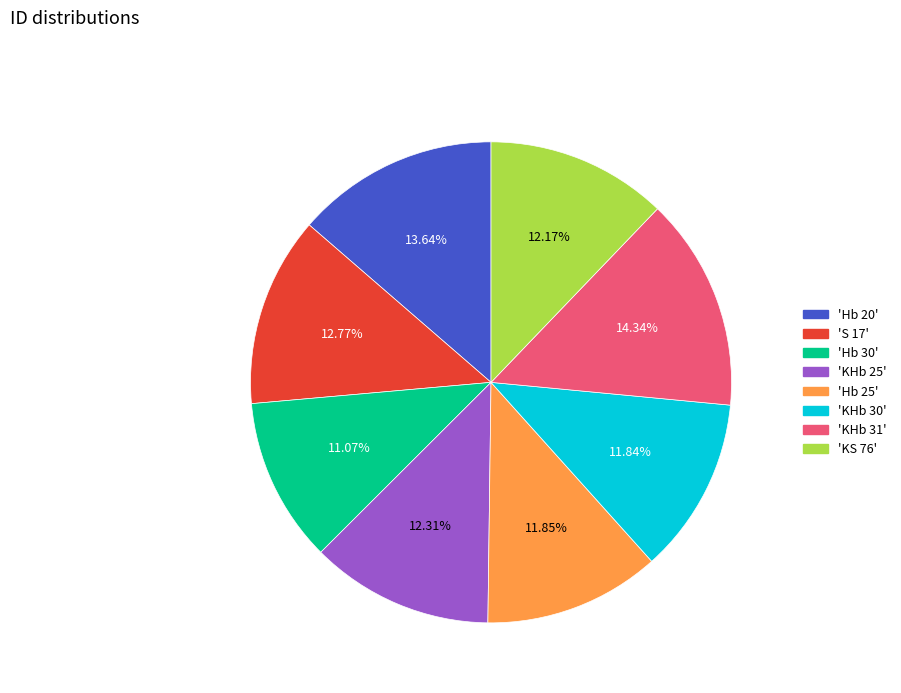

Is there a majority slice in this chart?

No